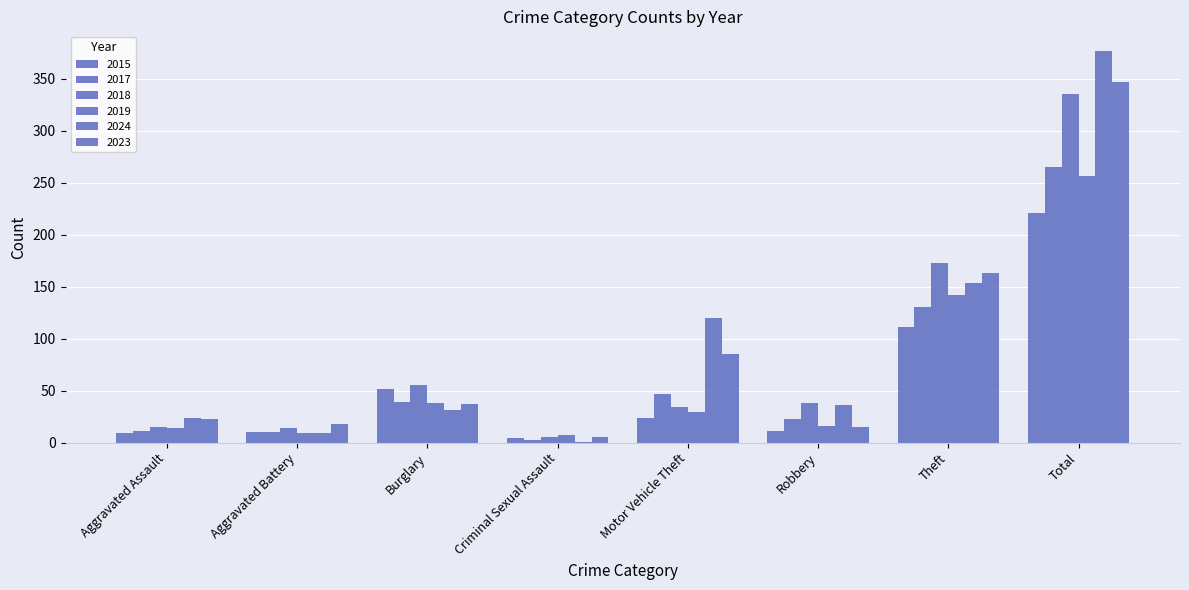

Count the number of data series in this chart.

6